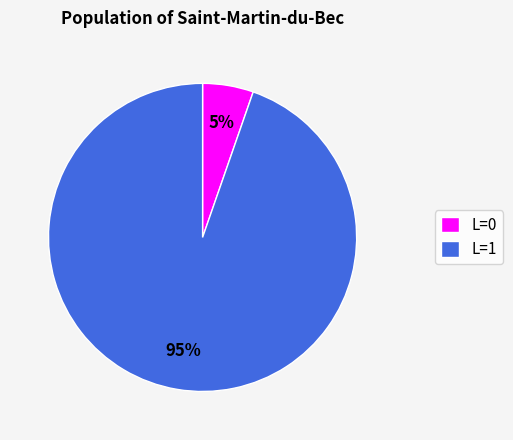

To the nearest percent, what is the average slice percentage?

50%